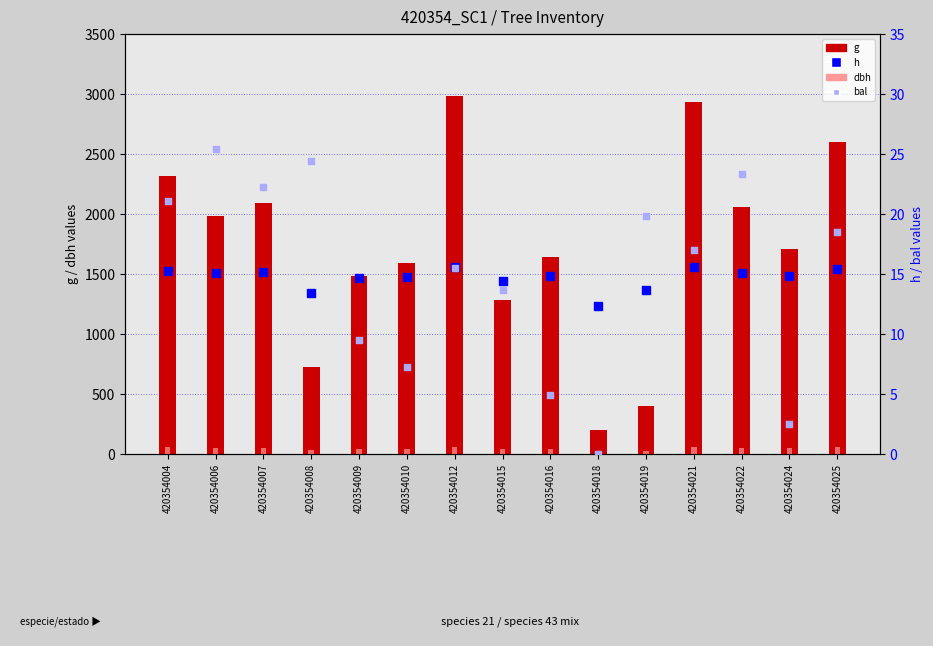

At how many categories does at least one series exceed 760?

12